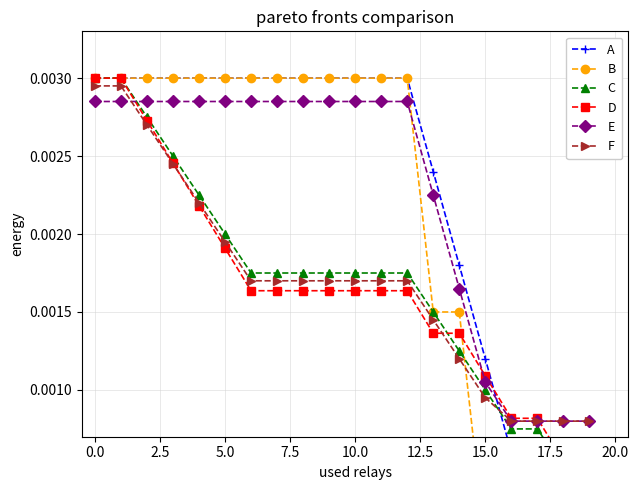

Rank the series by their maximum value, from lowest to highest.

E, F, A, B, C, D